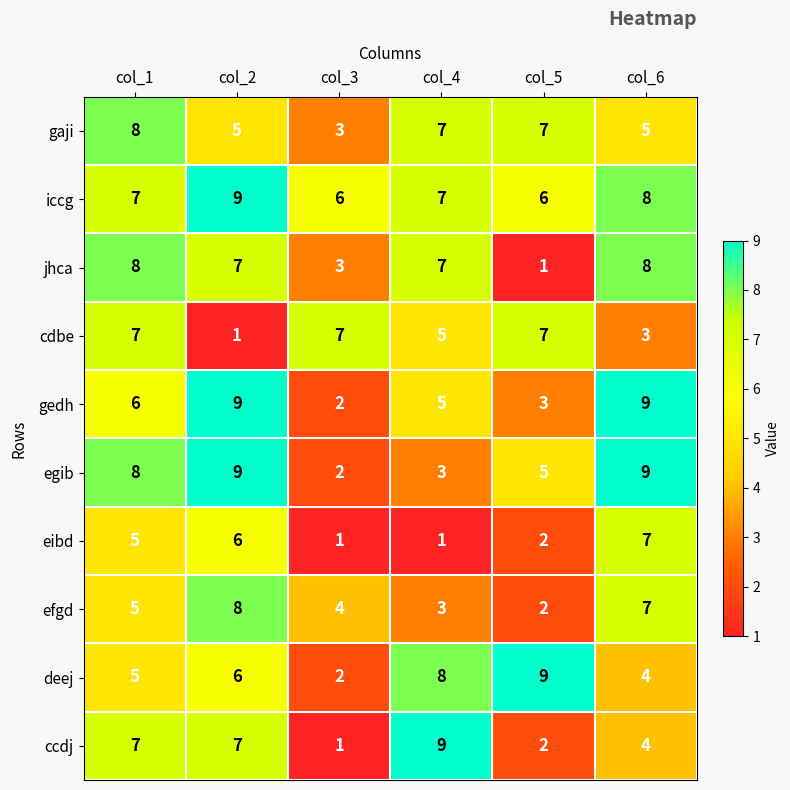

What is the minimum value shown in the chart?

1